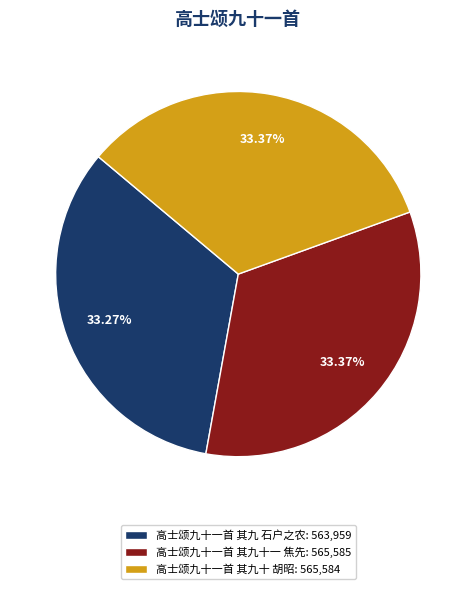

What is the ratio of the value at 高士颂九十一首 其九十 胡昭 to the value at 高士颂九十一首 其九十一 焦先?

1.0